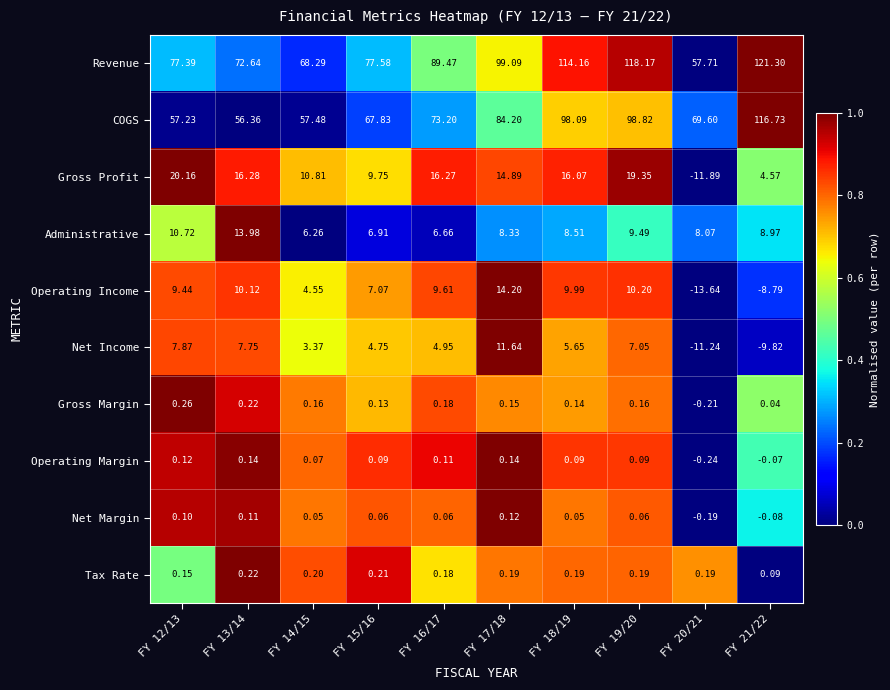

List the series in order of their peak value, highest first.

Revenue, COGS, Gross Profit, Operating Income, Administrative, Net Income, Gross Margin, Tax Rate, Operating Margin, Net Margin